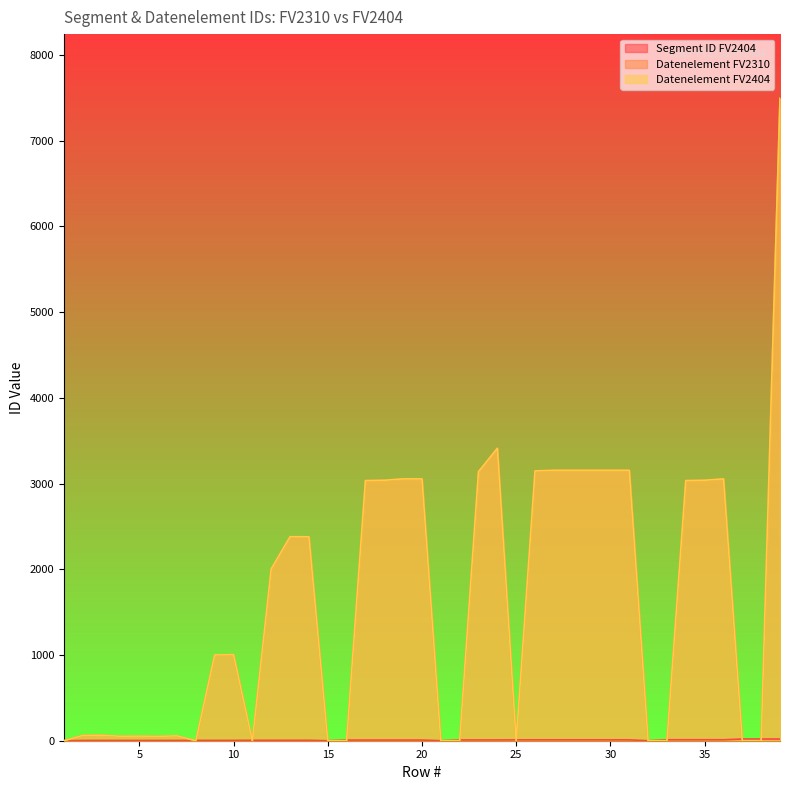

At 10, list the series in order from largest to smallest.

Datenelement FV2310, Datenelement FV2404, Segment ID FV2404